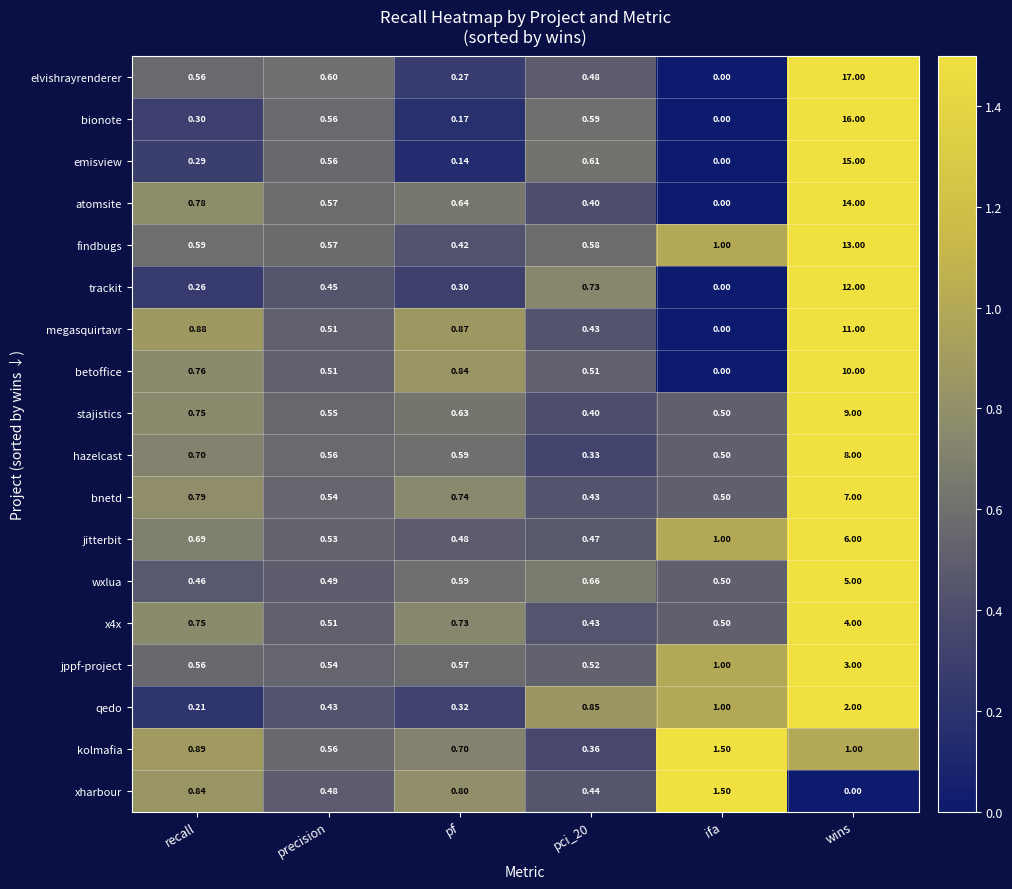

Where is jitterbit nearest to the value 3?

ifa